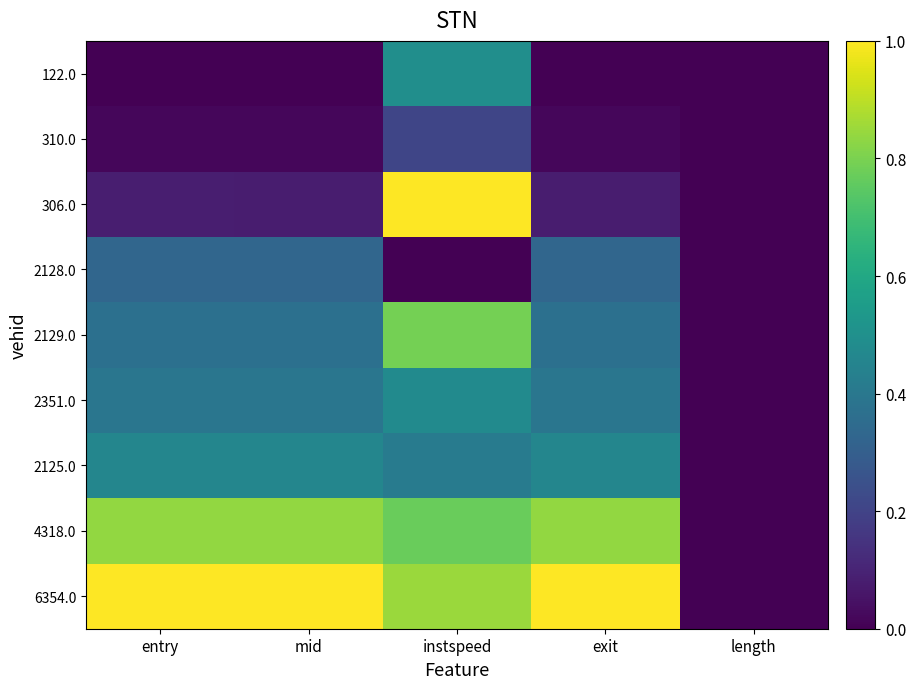

Which has a higher value, instspeed or length?

instspeed